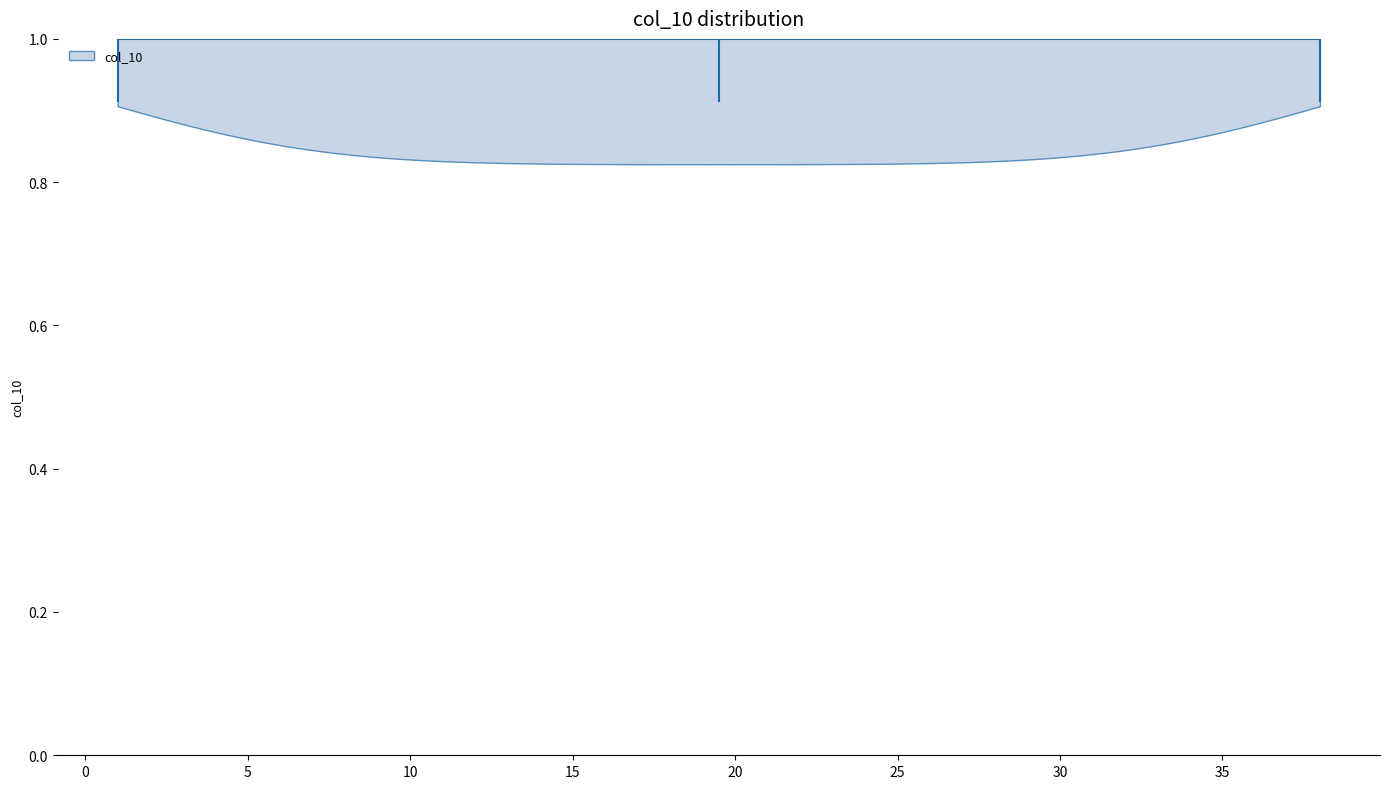

Read this violin plot against the x-axis: where its median line is, and the lowest and highest points the violin reaches. The values are not printed on the chart, so give them approximately, as read against the axis.

median line 19.5, lowest point 1.0, highest point 38.0